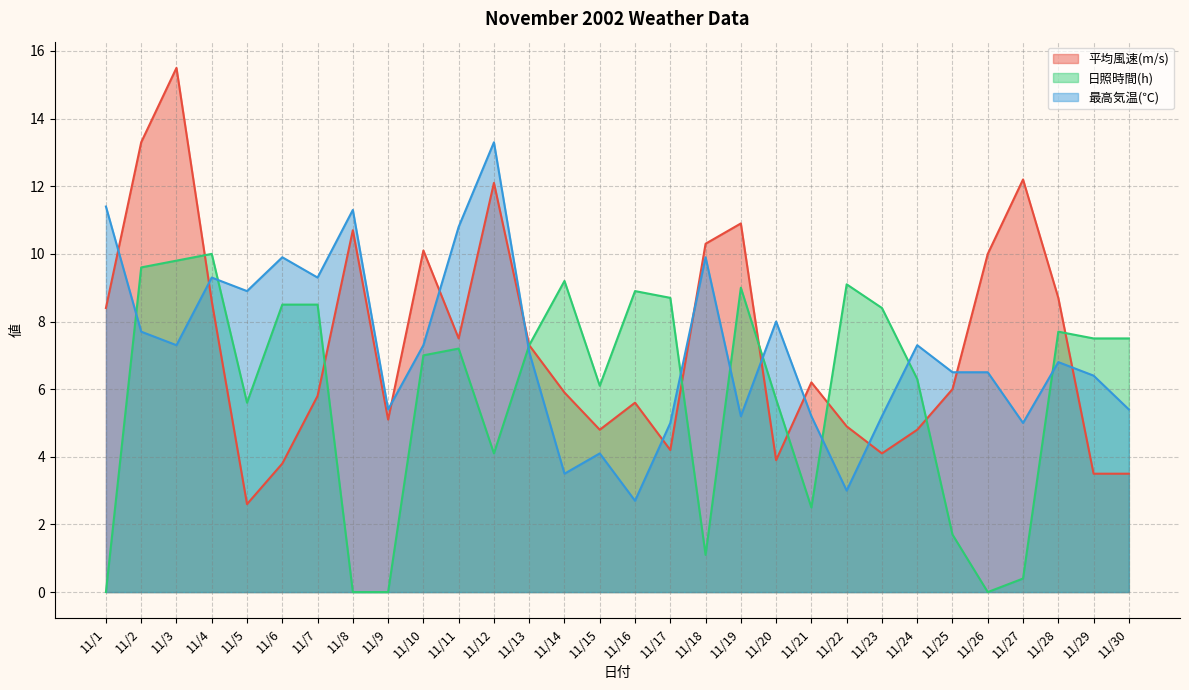

Rank the series at 11/10 from lowest to highest value.

日照時間(h), 最高気温(℃), 平均風速(m/s)